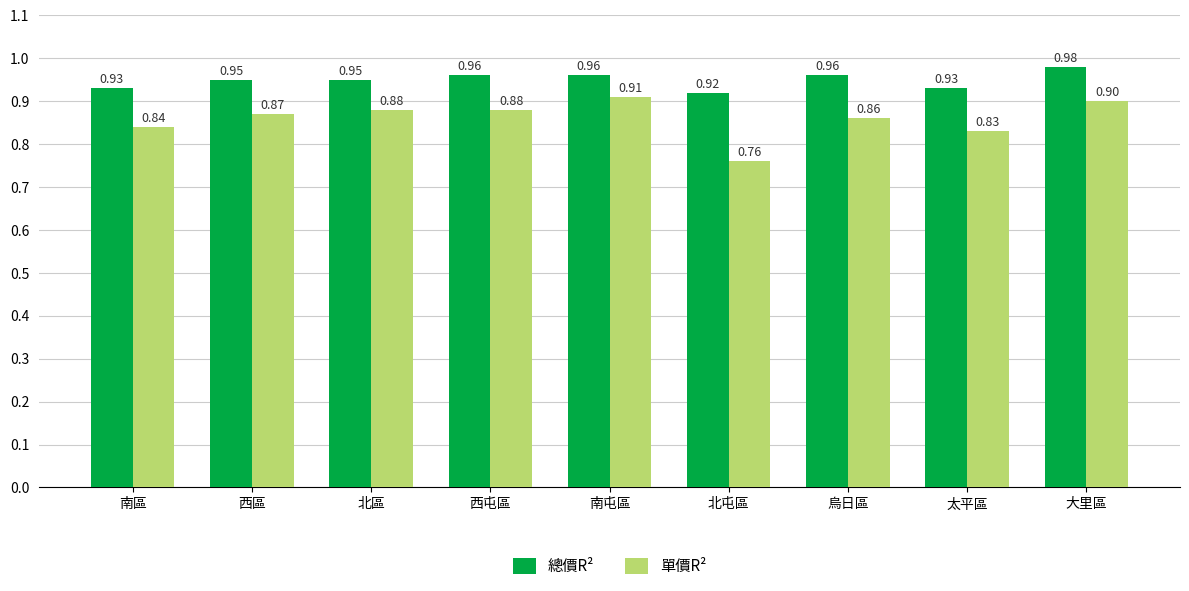

At how many categories does at least one series exceed 0?

9